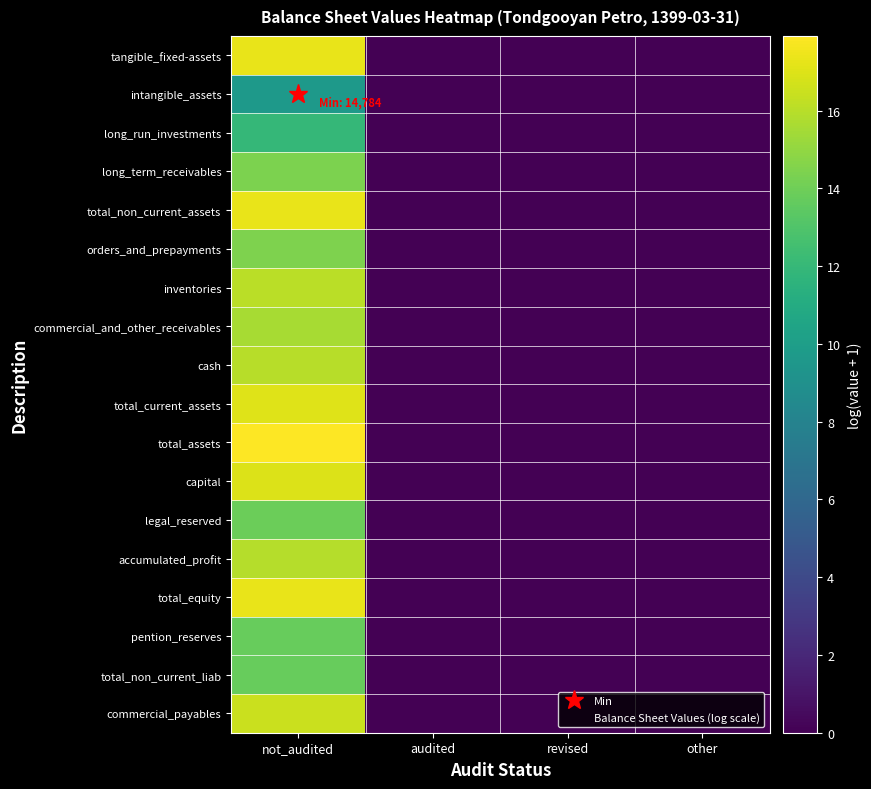

At not_audited, list the series in order from largest to smallest.

total_assets, total_non_current_assets, total_equity, tangible_fixed-assets, total_current_assets, capital, commercial_payables, inventories, cash, accumulated_profit, commercial_and_other_receivables, orders_and_prepayments, long_term_receivables, legal_reserved, pention_reserves, total_non_current_liab, long_run_investments, intangible_assets